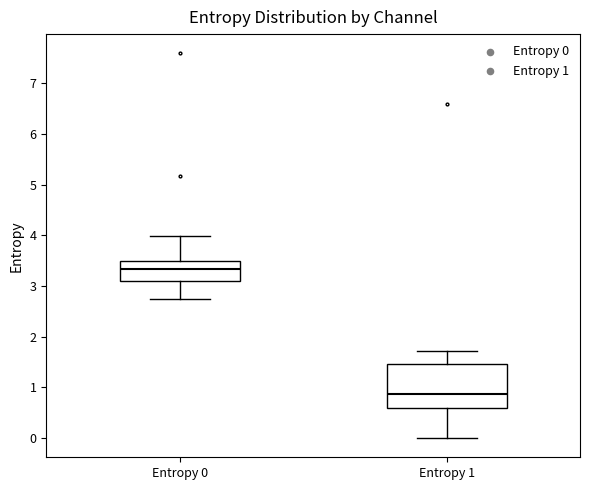

Which box's median line is the lowest?

Entropy 1